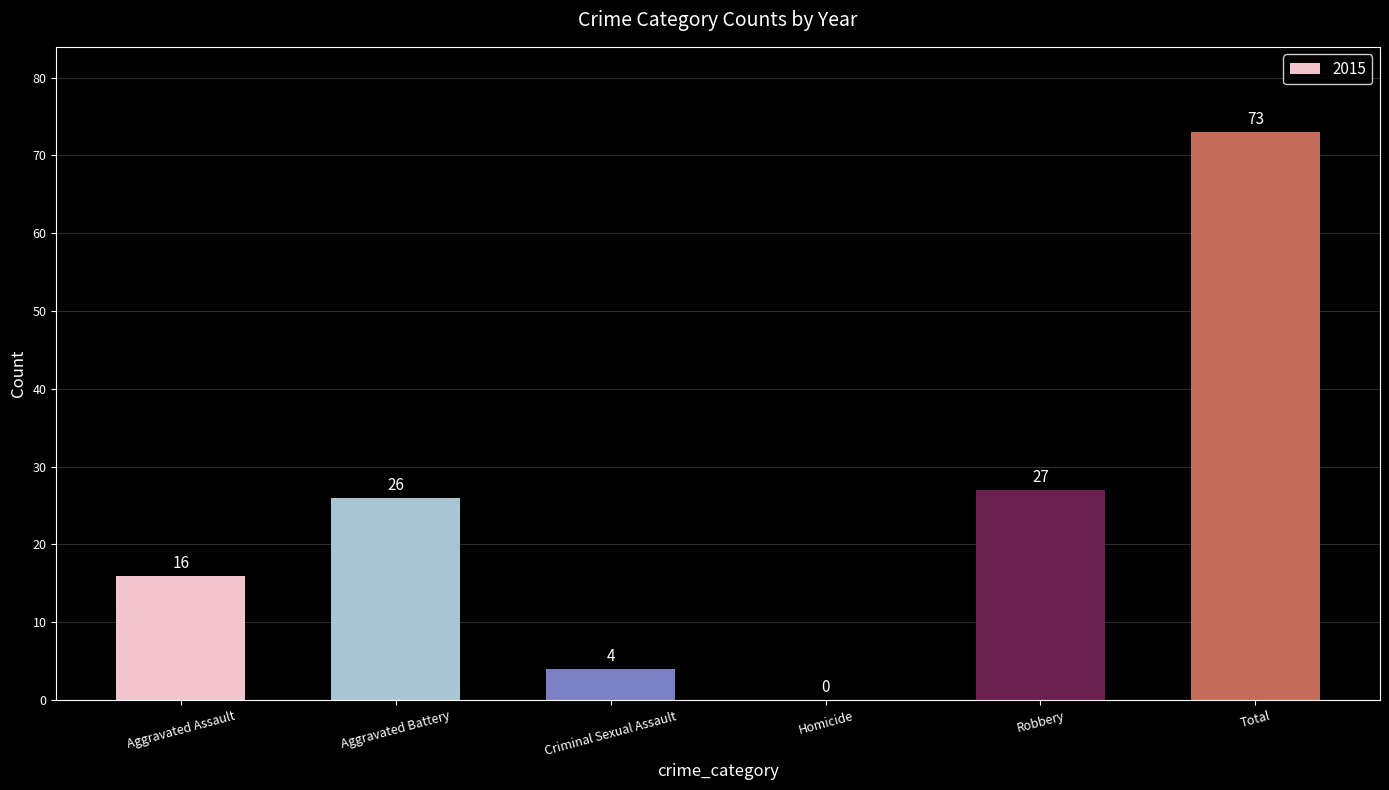

How many positive values are there?

5